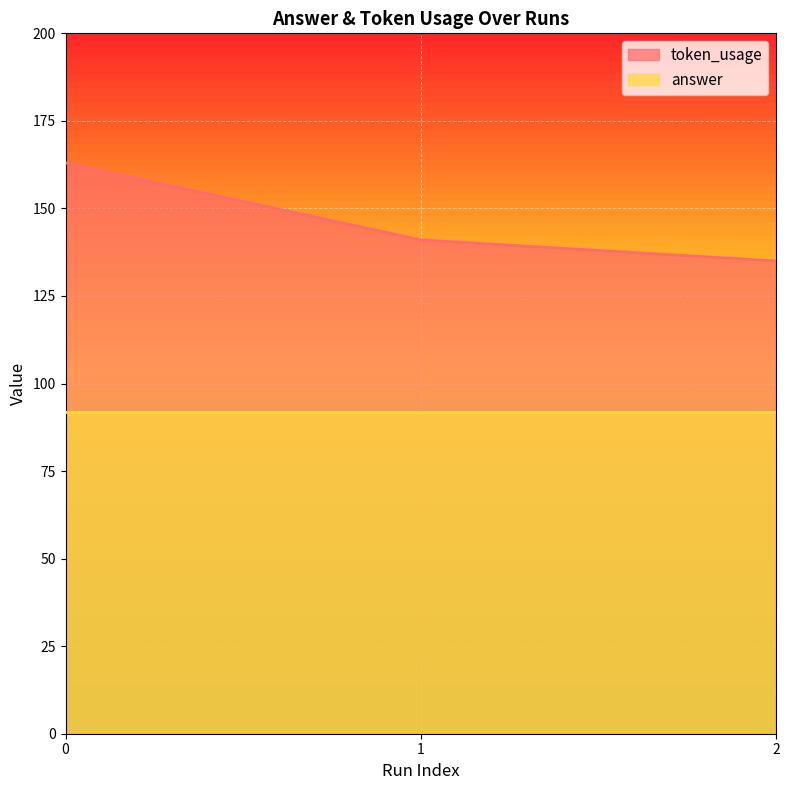

Rank the series by their maximum value, from highest to lowest.

token_usage, answer